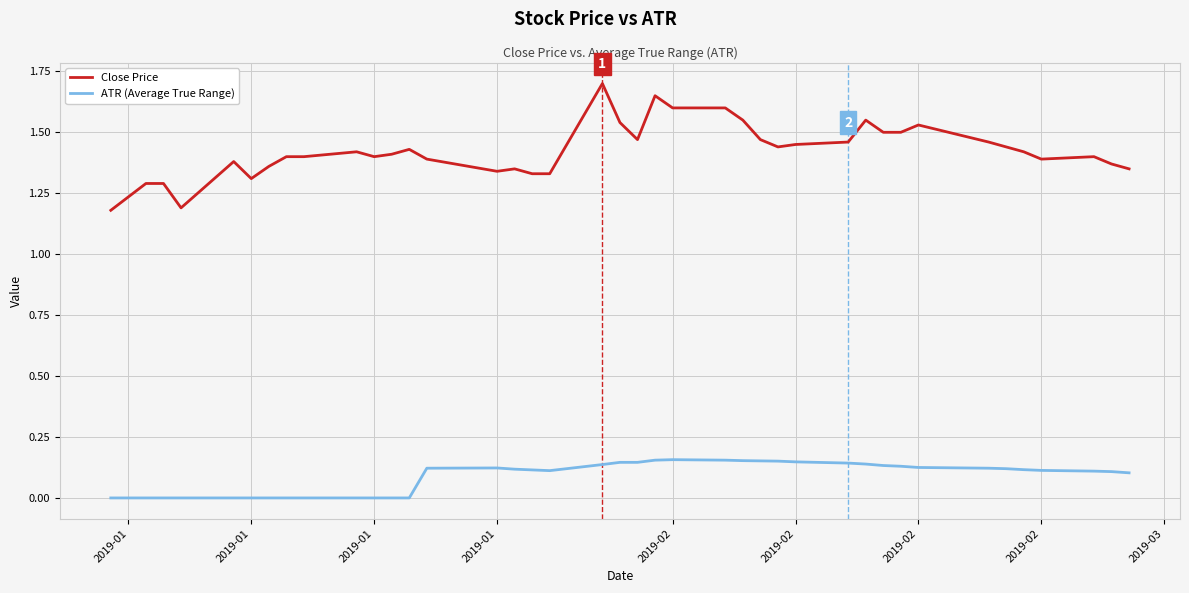

How many lines are shown in the chart?

2